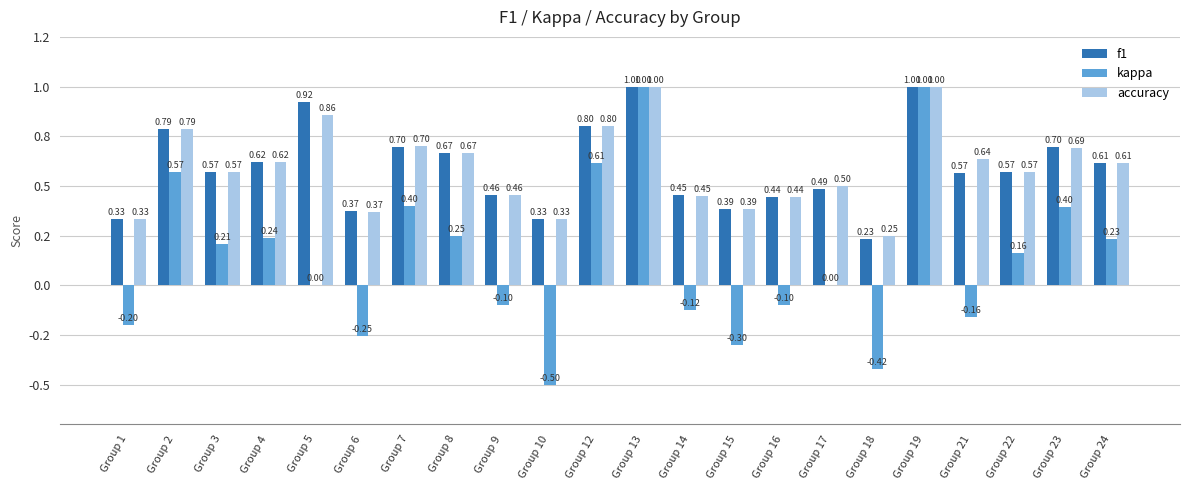

Rank the series by their maximum value, from highest to lowest.

f1, kappa, accuracy